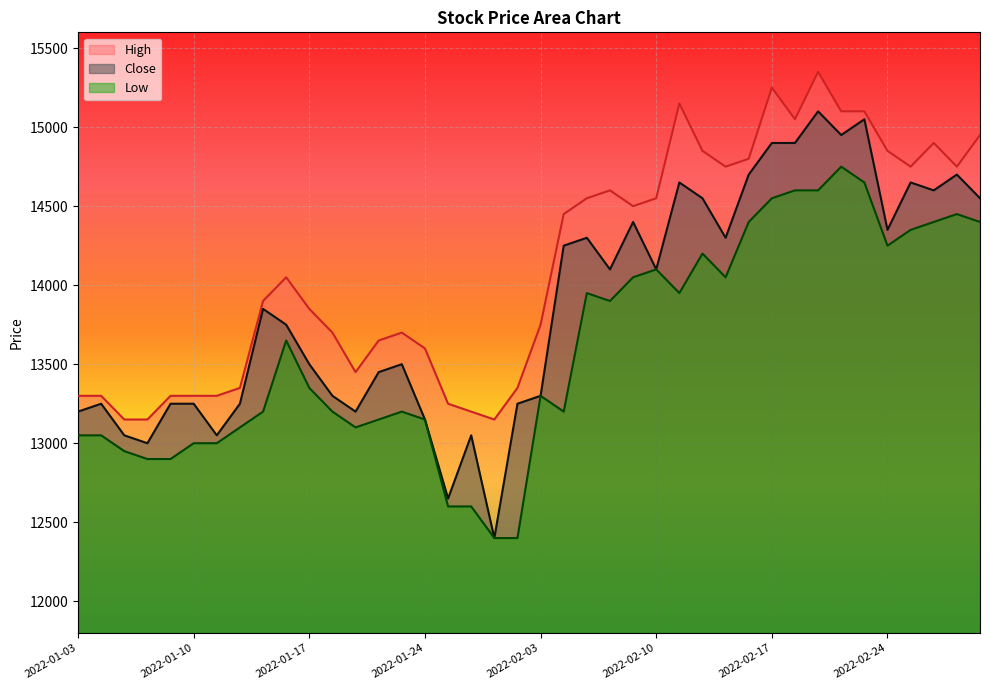

Reading left to right, transcribe all the data shown in this chart.

Close: 13200	13250	13050	13000	13250	13250	13050	13250	13850	13750	13500	13300	13200	13450	13500	13150	12650	13050	12400	13250	13300	14250	14300	14100	14400	14100	14650	14550	14300	14700	14900	14900	15100	14950	15050	14350	14650	14600	14700	14550
High: 13300	13300	13150	13150	13300	13300	13300	13350	13900	14050	13850	13700	13450	13650	13700	13600	13250	13200	13150	13350	13750	14450	14550	14600	14500	14550	15150	14850	14750	14800	15250	15050	15350	15100	15100	14850	14750	14900	14750	14950
Low: 13050	13050	12950	12900	12900	13000	13000	13100	13200	13650	13350	13200	13100	13150	13200	13150	12600	12600	12400	12400	13300	13200	13950	13900	14050	14100	13950	14200	14050	14400	14550	14600	14600	14750	14650	14250	14350	14400	14450	14400